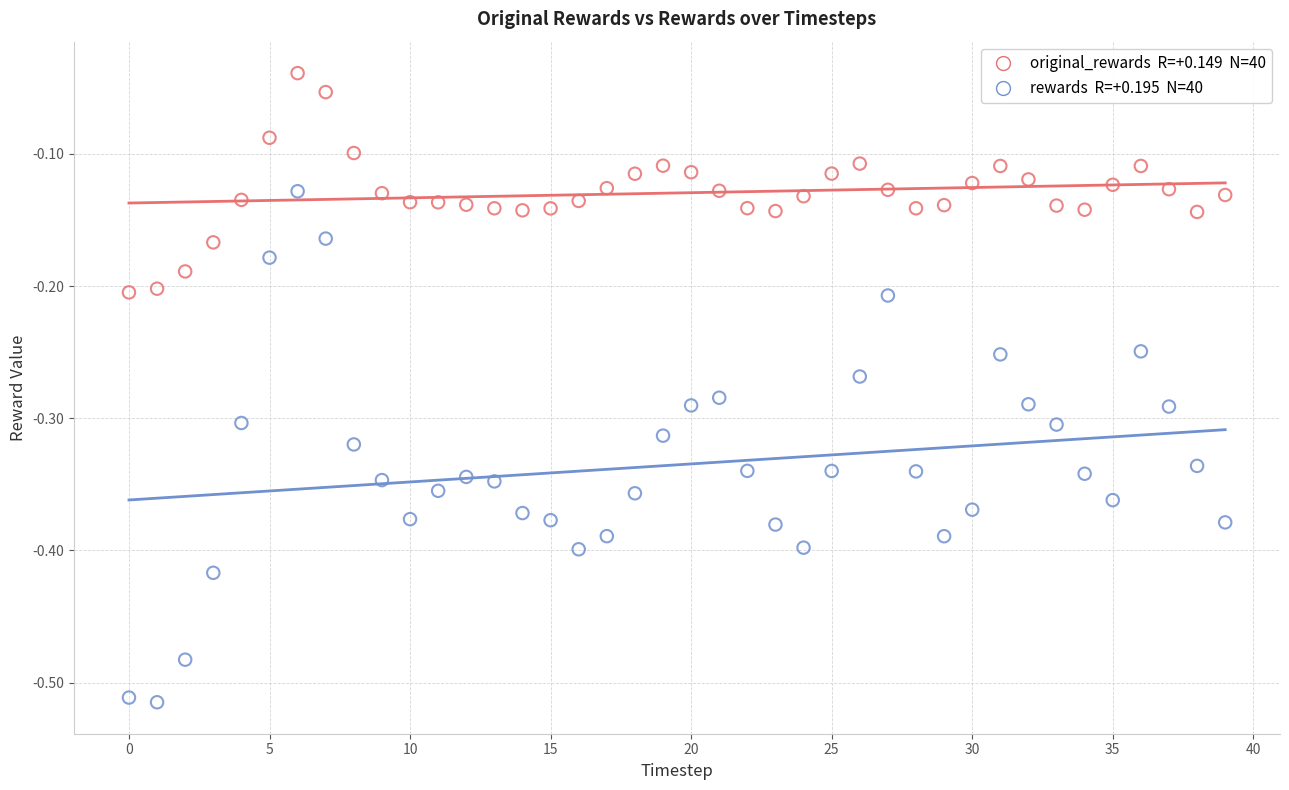

Across all data points, what is the range of Y values (max minus min)?

0.5